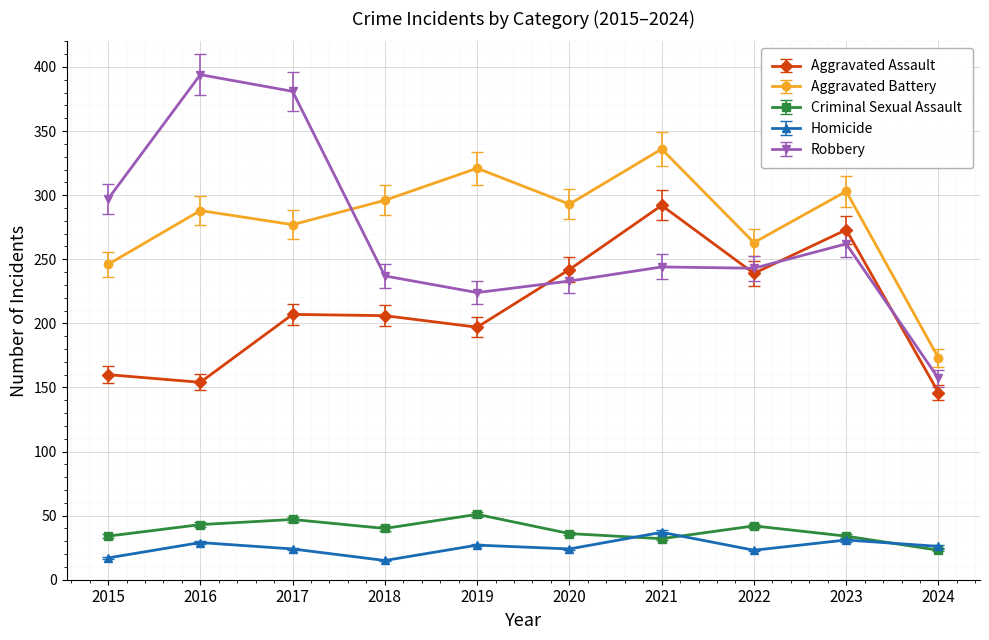

True or false: Homicide and Aggravated Battery intersect in this chart.

False